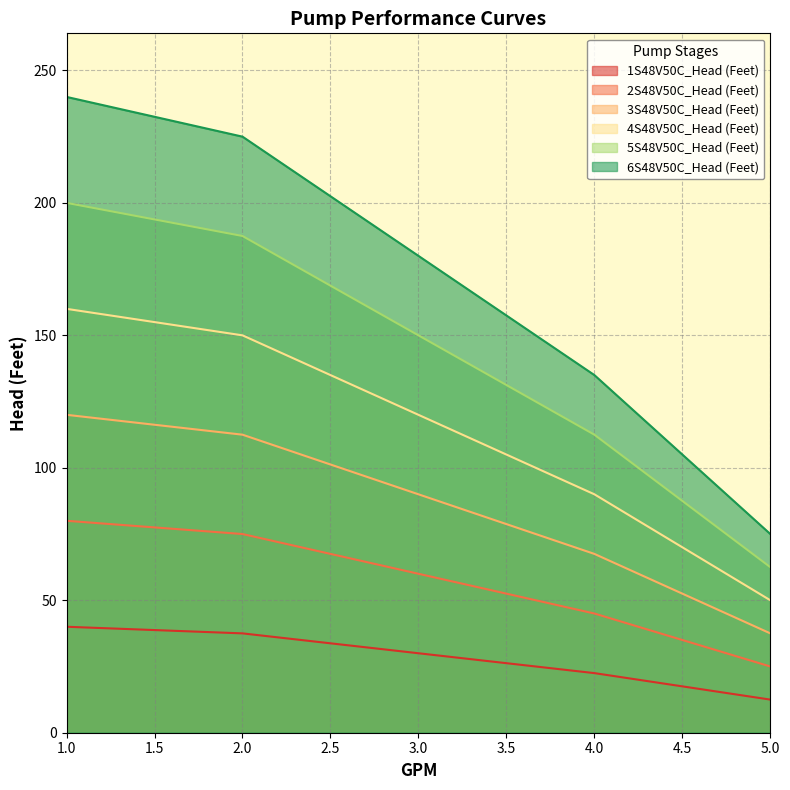

Which series has the largest range (max minus min)?

6S48V50C_Head (Feet)